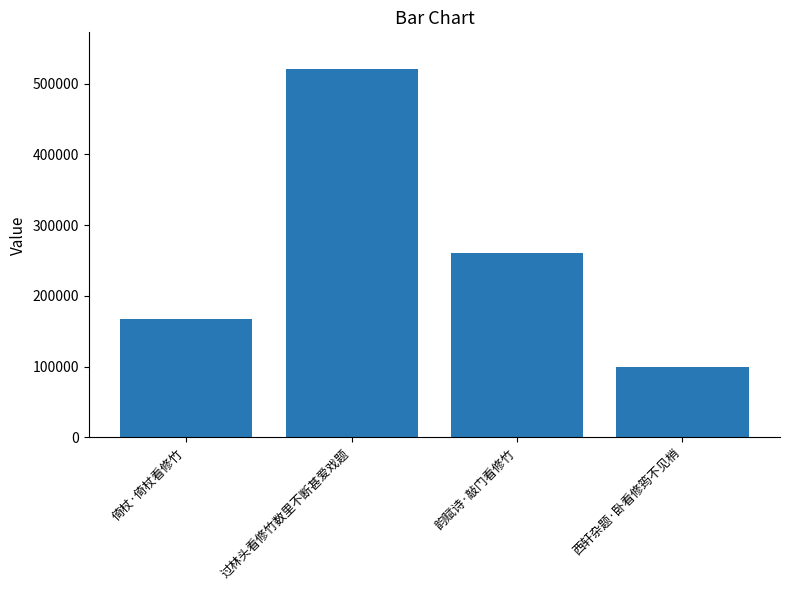

What is the greatest value displayed?

520689